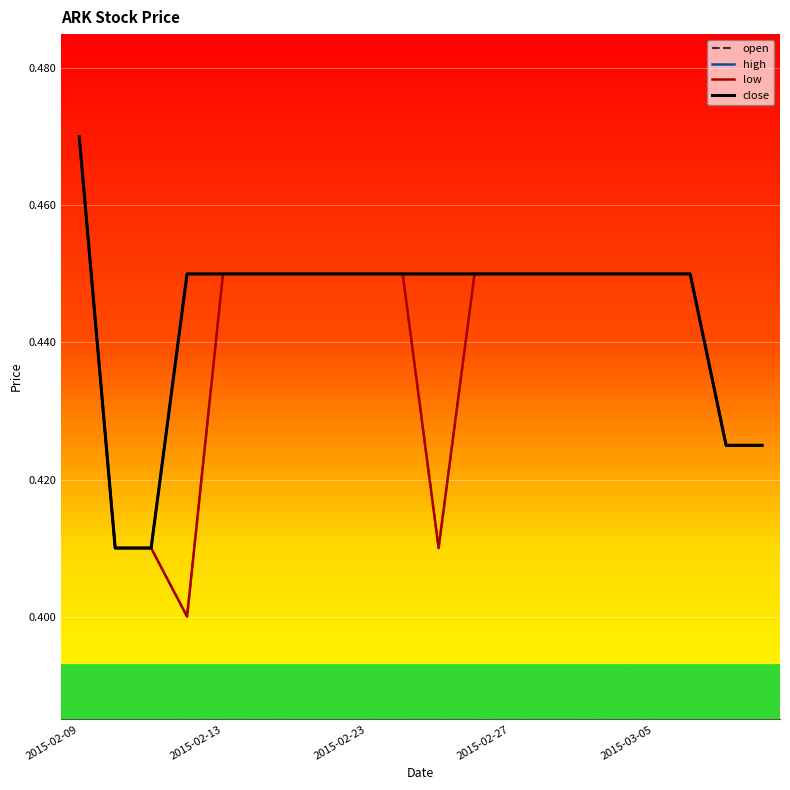

Reading left to right, extract all data points from this chart.

open: 0.5	0.4	0.4	0.4	0.5	0.5	0.5	0.5	0.5	0.5	0.4	0.5	0.5	0.5	0.5	0.5	0.5	0.5	0.4	0.4
high: 0.5	0.4	0.4	0.5	0.5	0.5	0.5	0.5	0.5	0.5	0.5	0.5	0.5	0.5	0.5	0.5	0.5	0.5	0.4	0.4
low: 0.5	0.4	0.4	0.4	0.5	0.5	0.5	0.5	0.5	0.5	0.4	0.5	0.5	0.5	0.5	0.5	0.5	0.5	0.4	0.4
close: 0.5	0.4	0.4	0.5	0.5	0.5	0.5	0.5	0.5	0.5	0.5	0.5	0.5	0.5	0.5	0.5	0.5	0.5	0.4	0.4